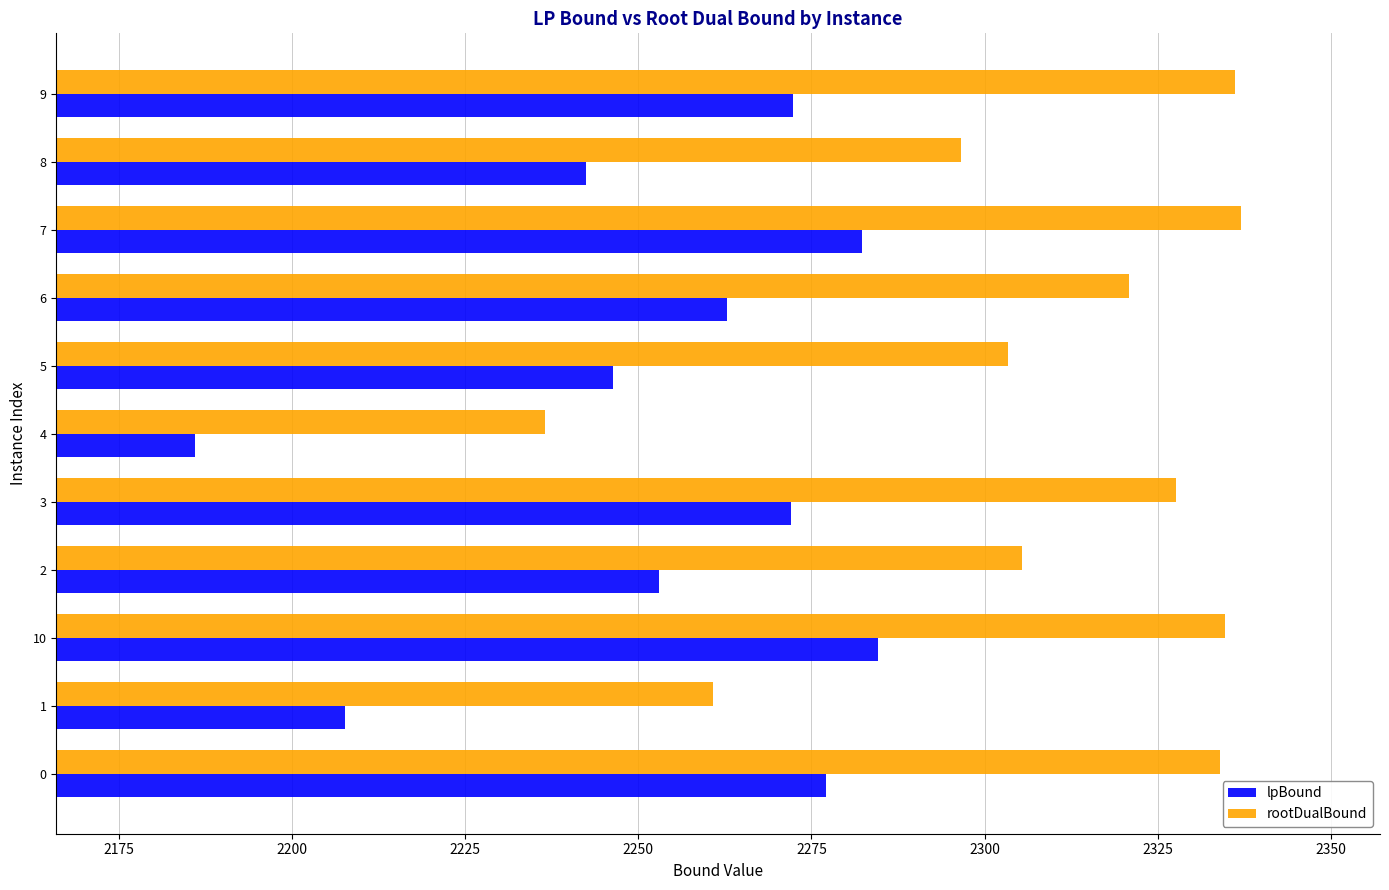

What are all the series names shown in the legend?

lpBound, rootDualBound